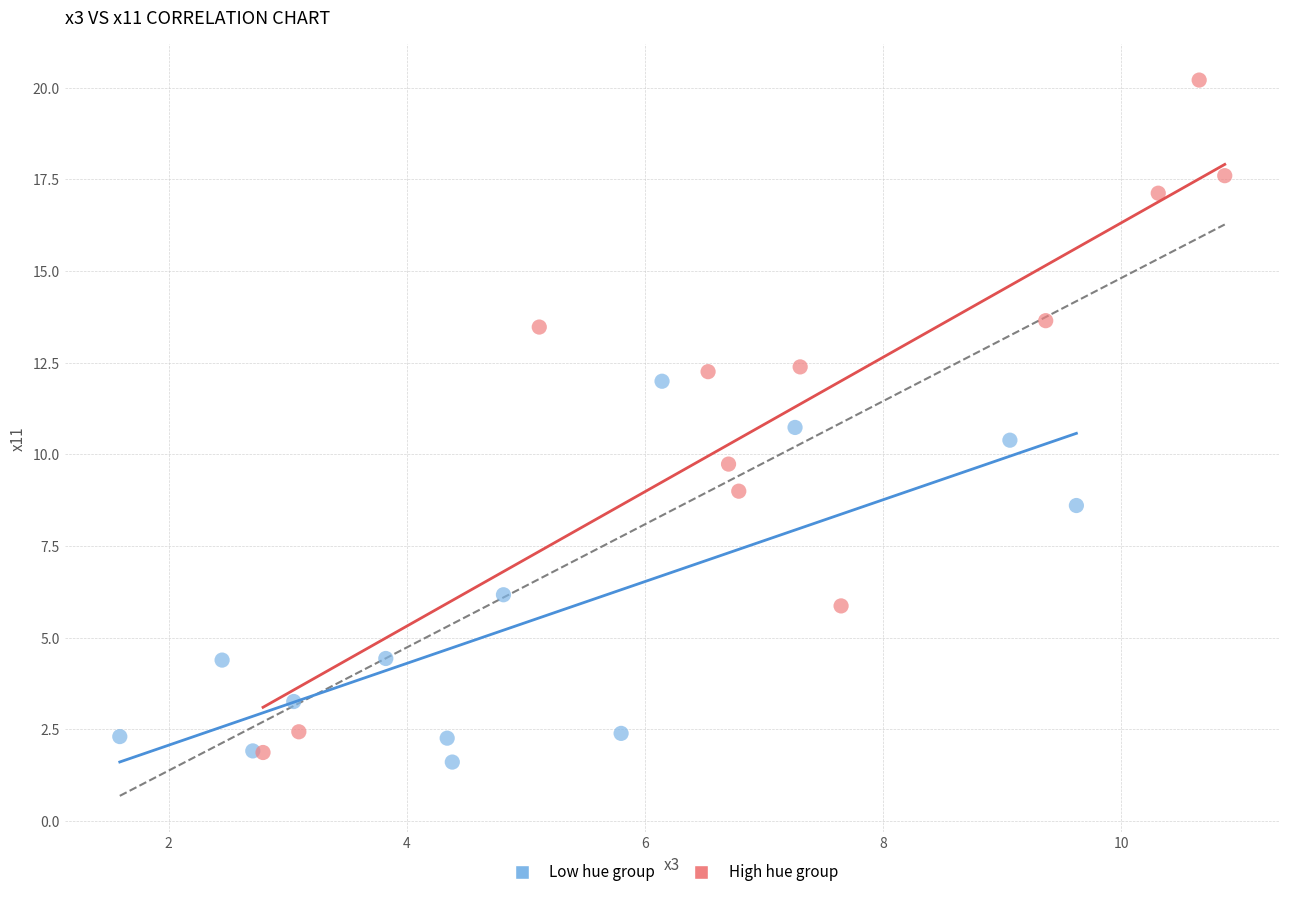

Which series reaches the maximum Y coordinate?

High hue group